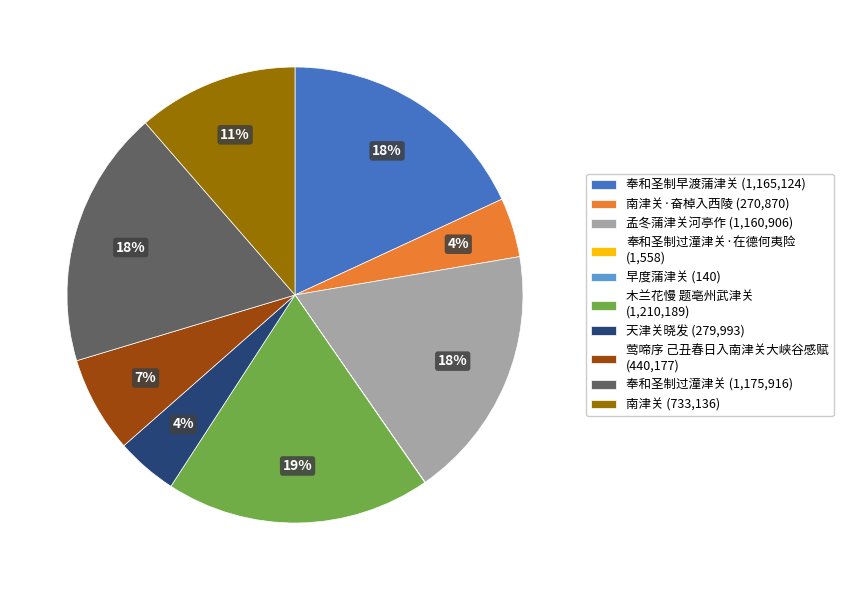

Which slice is the largest?

木兰花慢 题亳州武津关 (1,210,189)